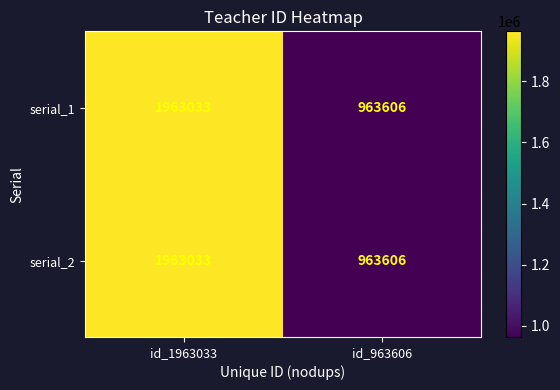

Reading right to left, extract all data points from this chart.

serial_1: 963606	1963033
serial_2: 963606	1963033